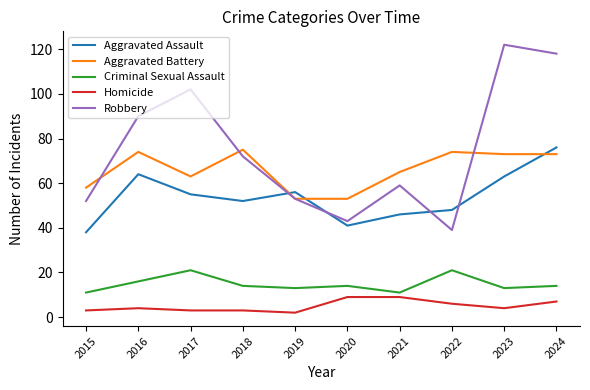

What is the sum of the Robbery values at 2024 and 2017?

220